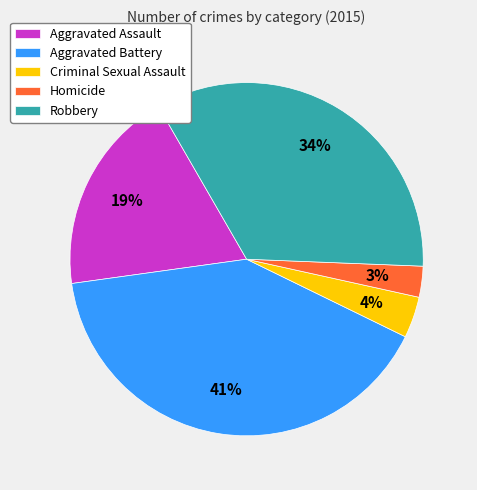

Is there any slice that represents more than half of the pie?

No